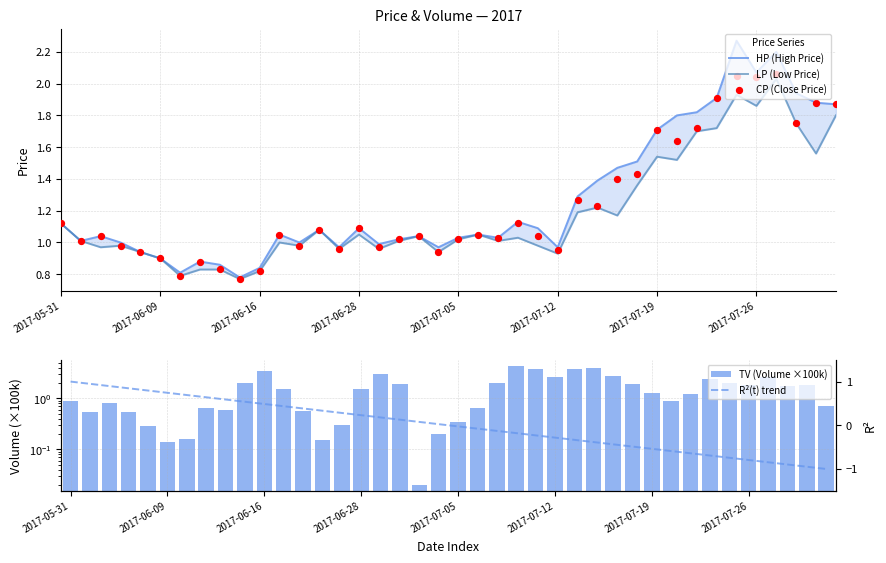

Which series reaches the minimum Y coordinate?

R²(t) trend